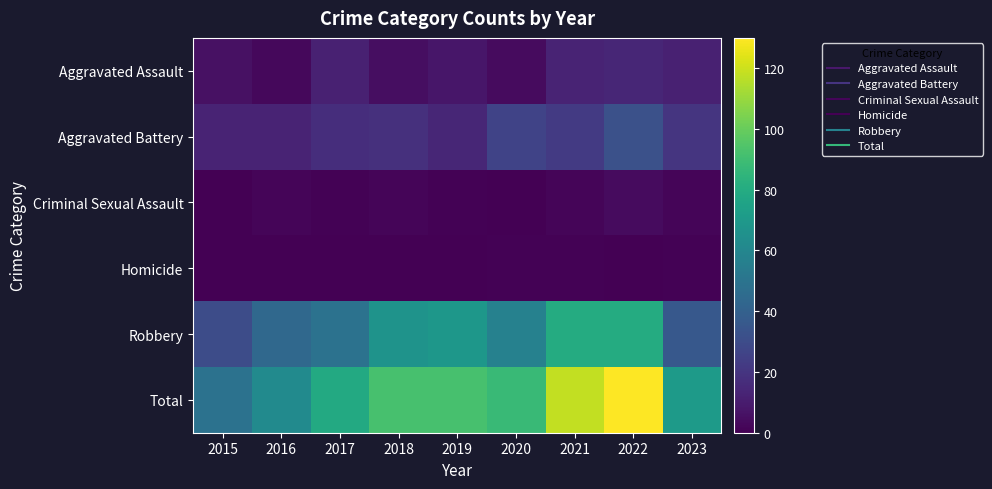

Count the number of categories in the chart.

9